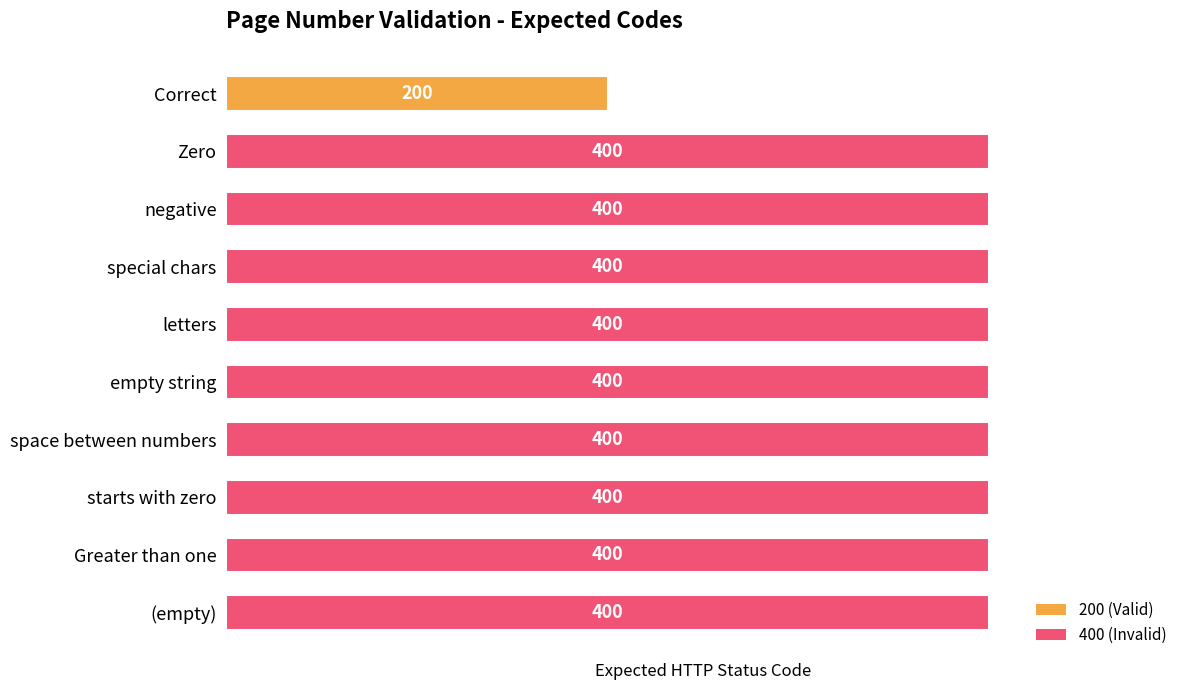

What position from the bottom is Correct?

10